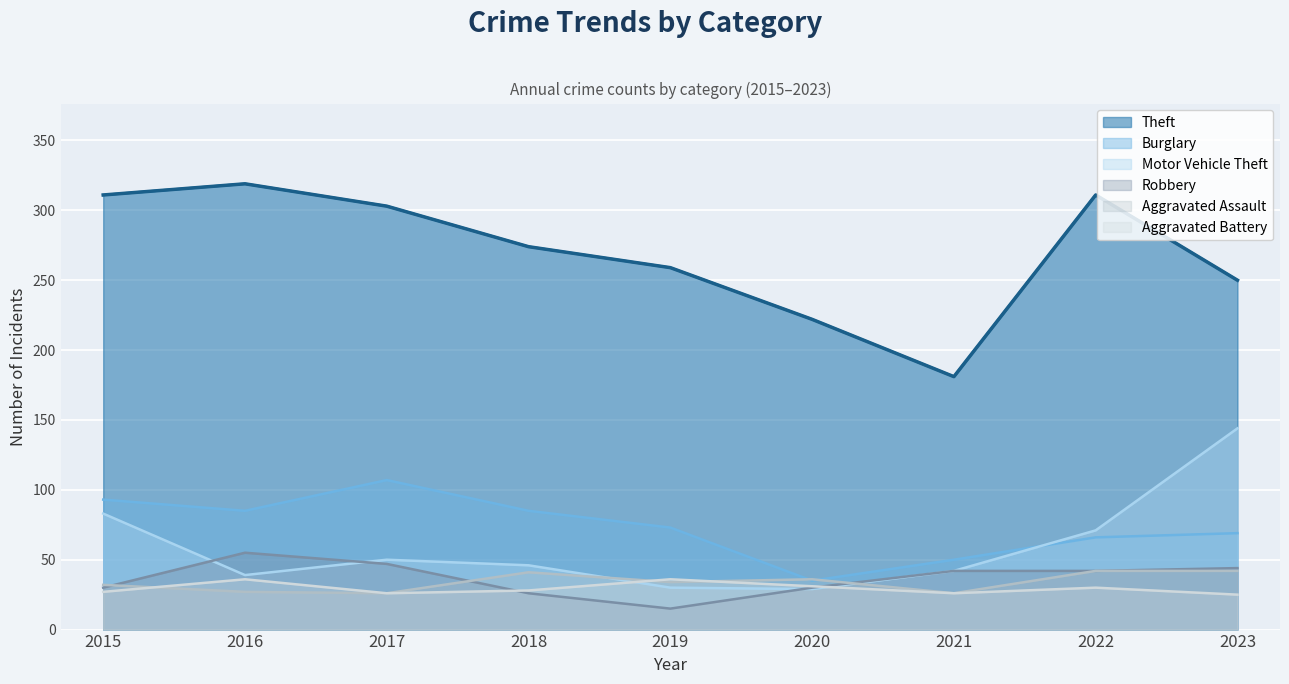

What is the value of the Aggravated Assault point at the 1st from the left?

32